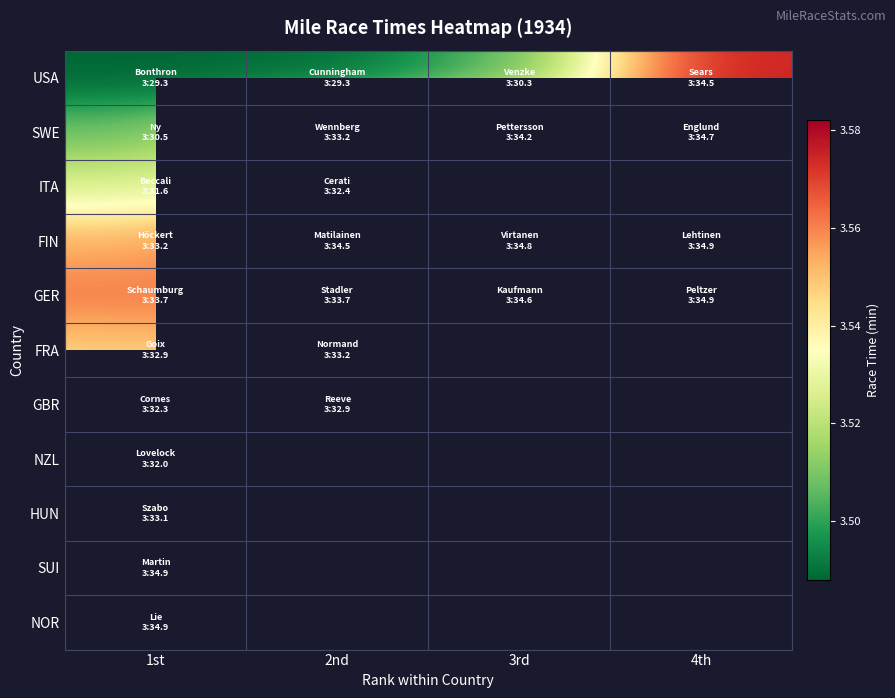

What is the smallest value displayed?

3.5